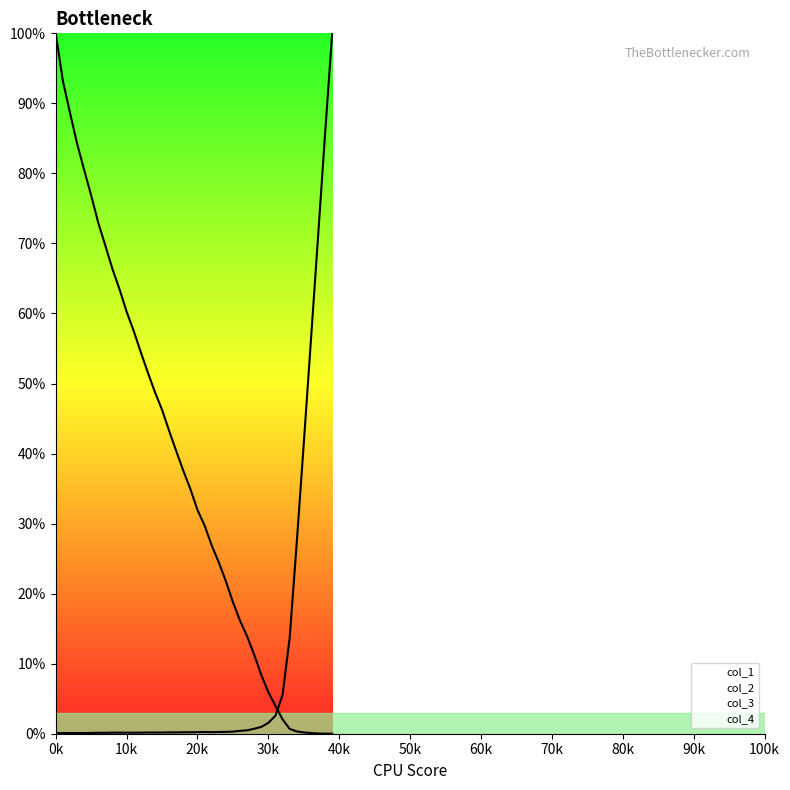

Which series has the widest spread of values?

col_2